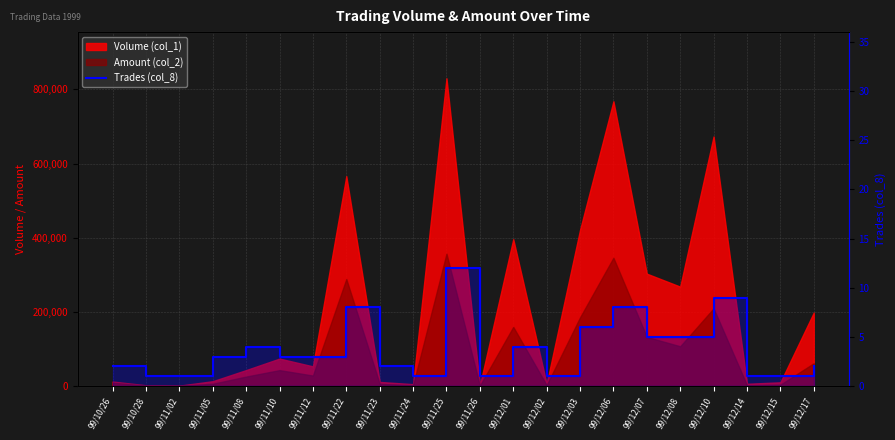

Reading right to left, transcribe all the data shown in this chart.

99/12/17=2	99/12/15=1	99/12/14=1	99/12/10=9	99/12/08=5	99/12/07=5	99/12/06=8	99/12/03=6	99/12/02=1	99/12/01=4	99/11/26=1	99/11/25=12	99/11/24=1	99/11/23=2	99/11/22=8	99/11/12=3	99/11/10=3	99/11/08=4	99/11/05=3	99/11/02=1	99/10/28=1	99/10/26=2